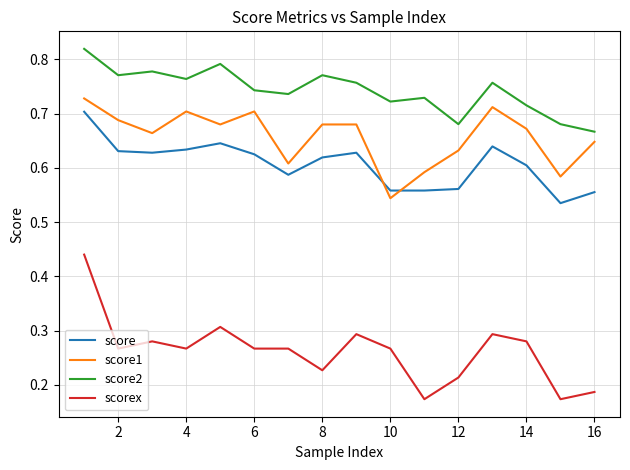

Which series has the largest total across all categories?

score2